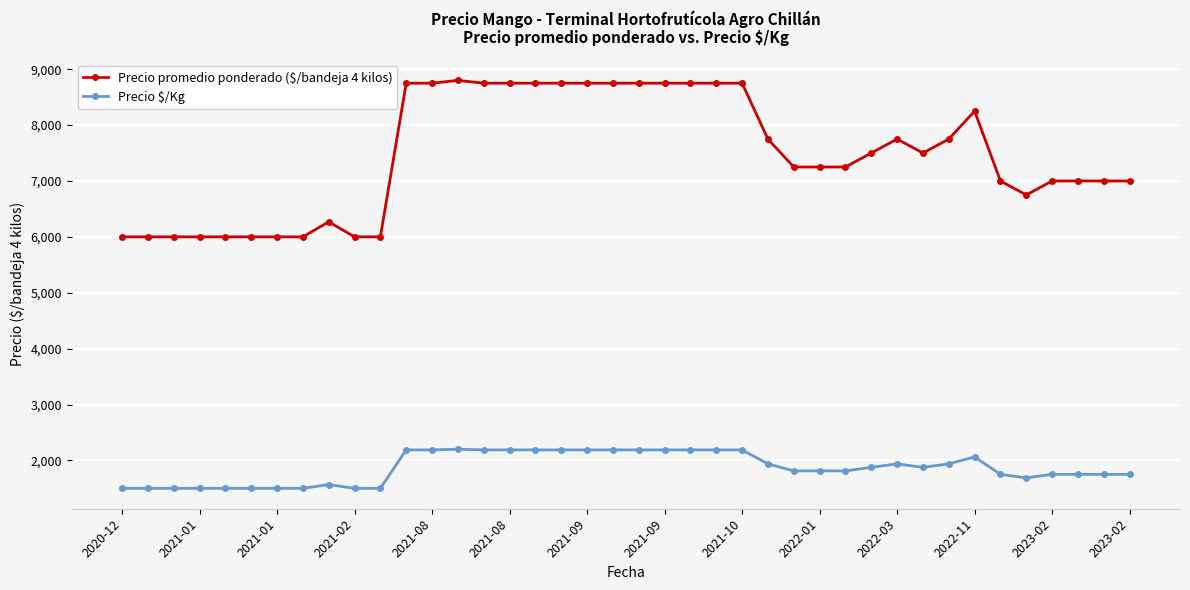

How many series are shown in this chart?

2